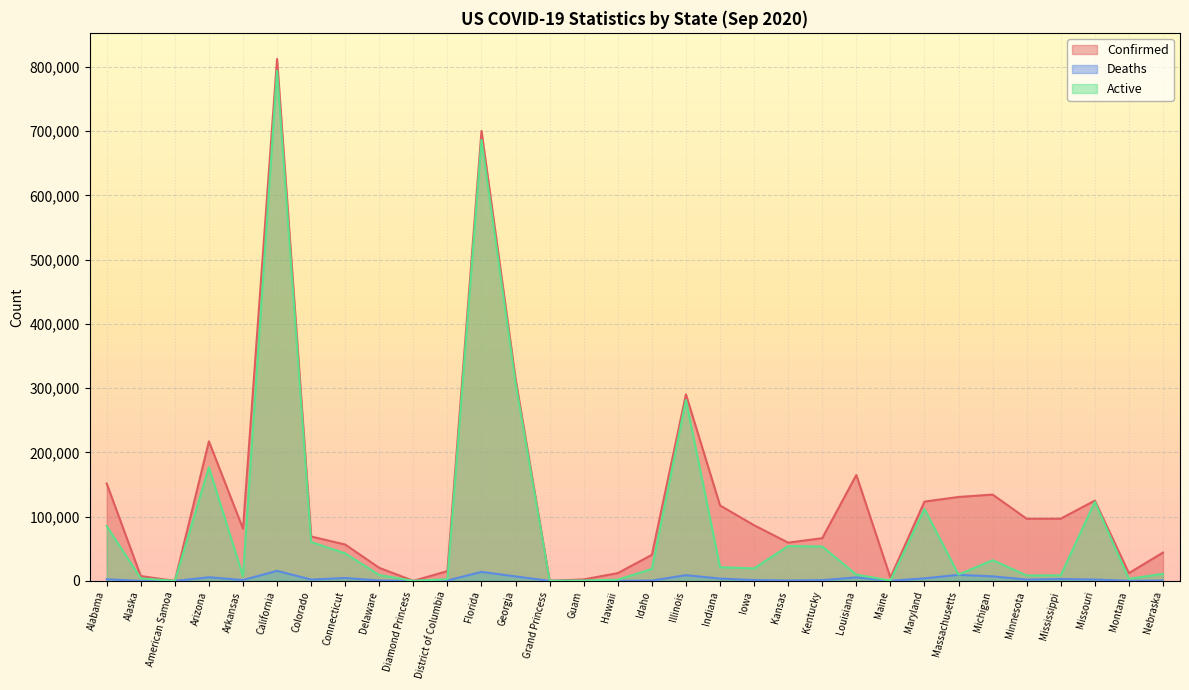

What is the total value across all series at California?

1622492